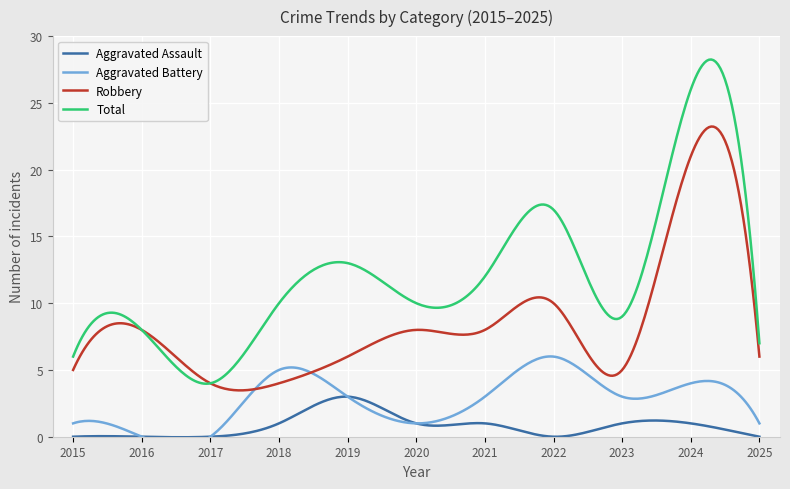

True or false: Aggravated Assault has more than 2 points higher than both neighbors.

True